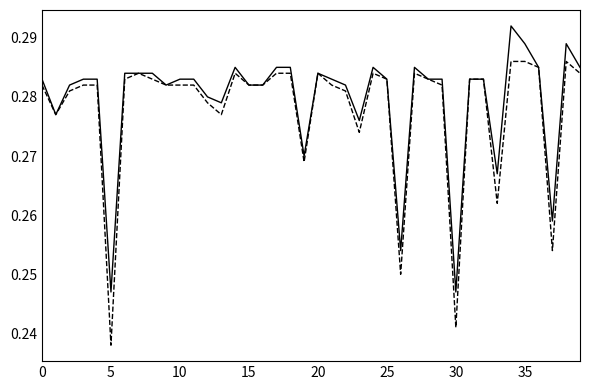

Which category has the lowest value across all series?

5